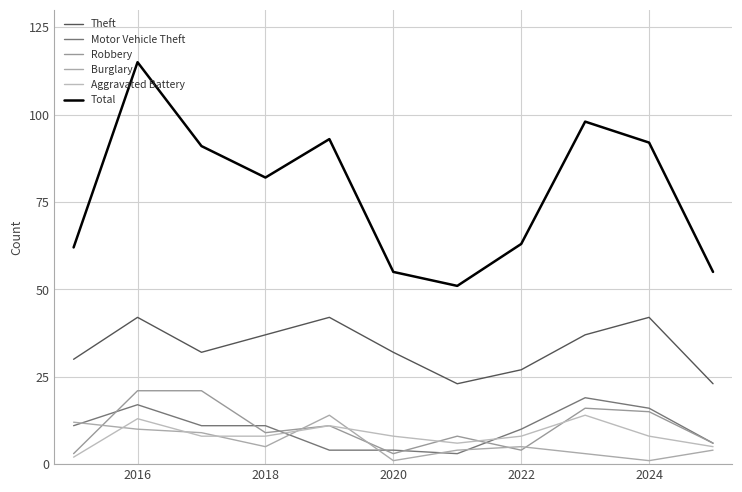

Which series has the largest range (max minus min)?

Total